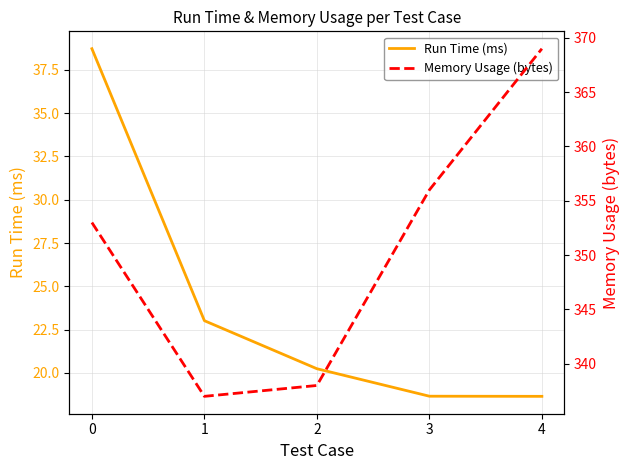

What is the spread (max minus min) of values at 1?

314.0